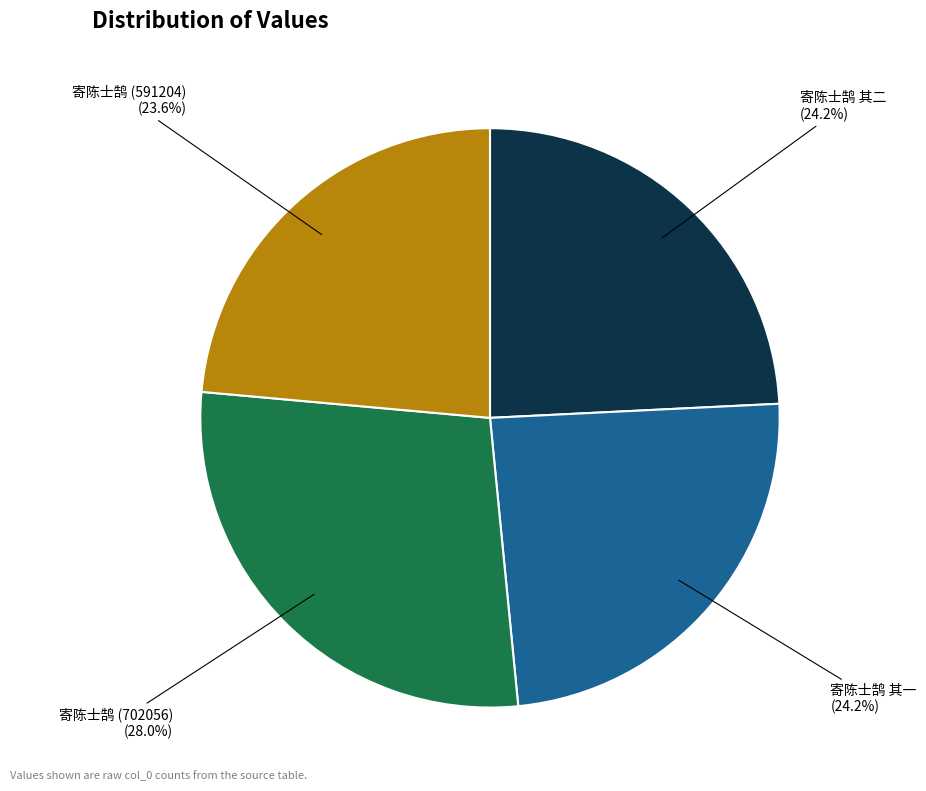

To the nearest percent, what portion does 寄陈士鹄 其二 represent?

24%